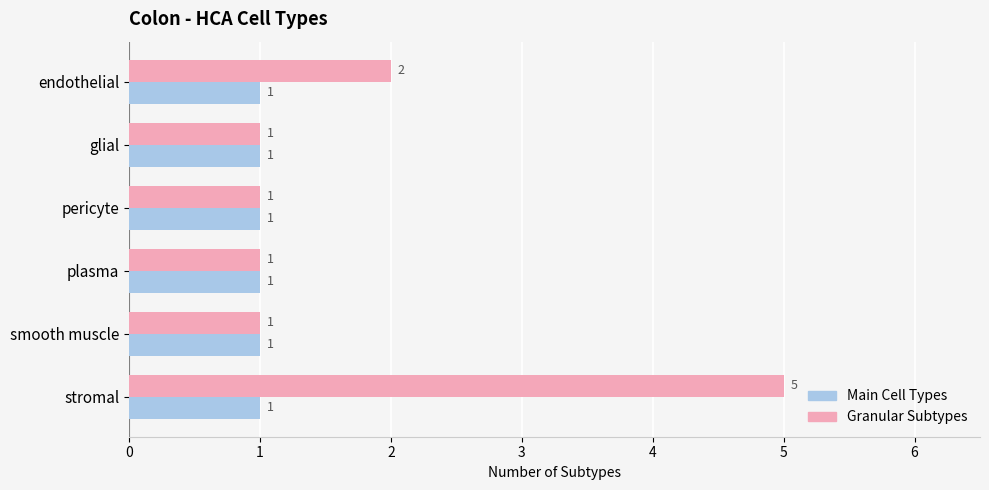

At how many categories does at least one series exceed 3?

1